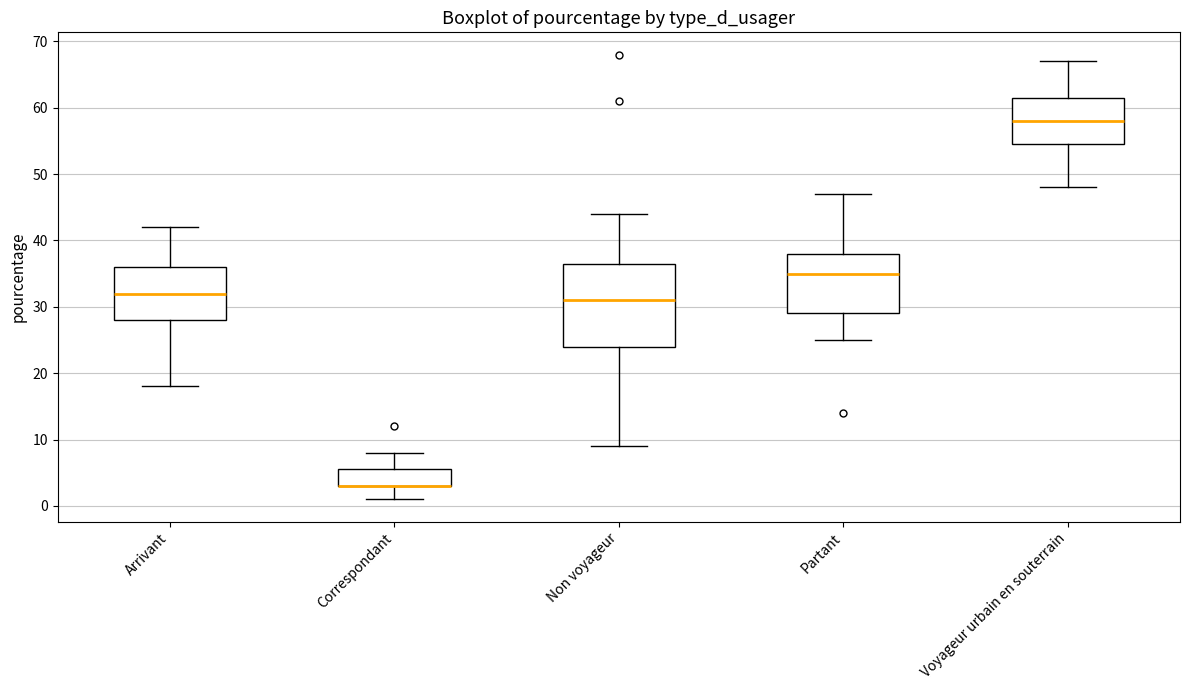

Comparing the boxes themselves (not the whiskers), which one is the tallest?

Non voyageur